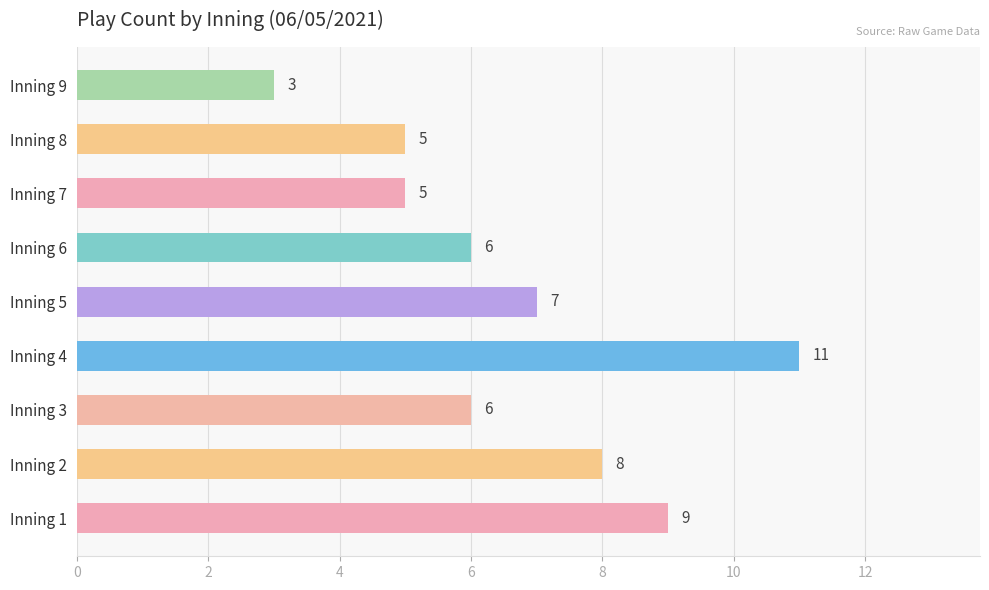

Which category has the lowest value across all series?

Inning 9